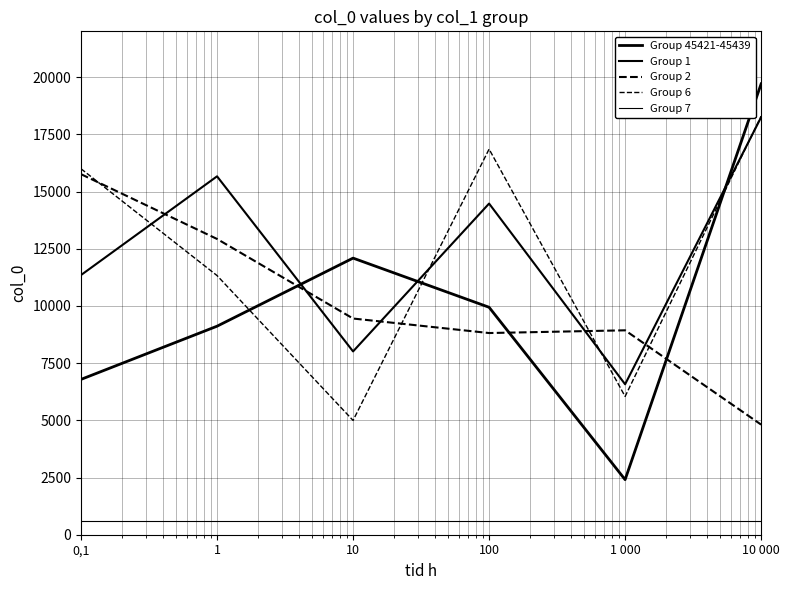

What is the maximum value shown in the chart?

19704.0